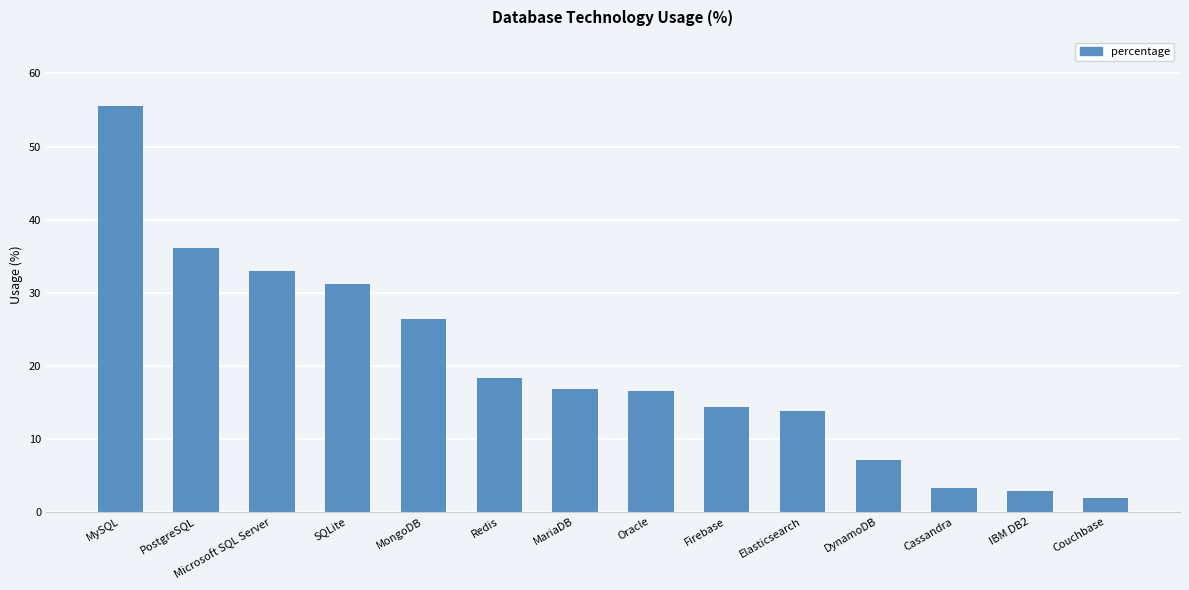

Which label corresponds to the smallest value in the chart?

Couchbase